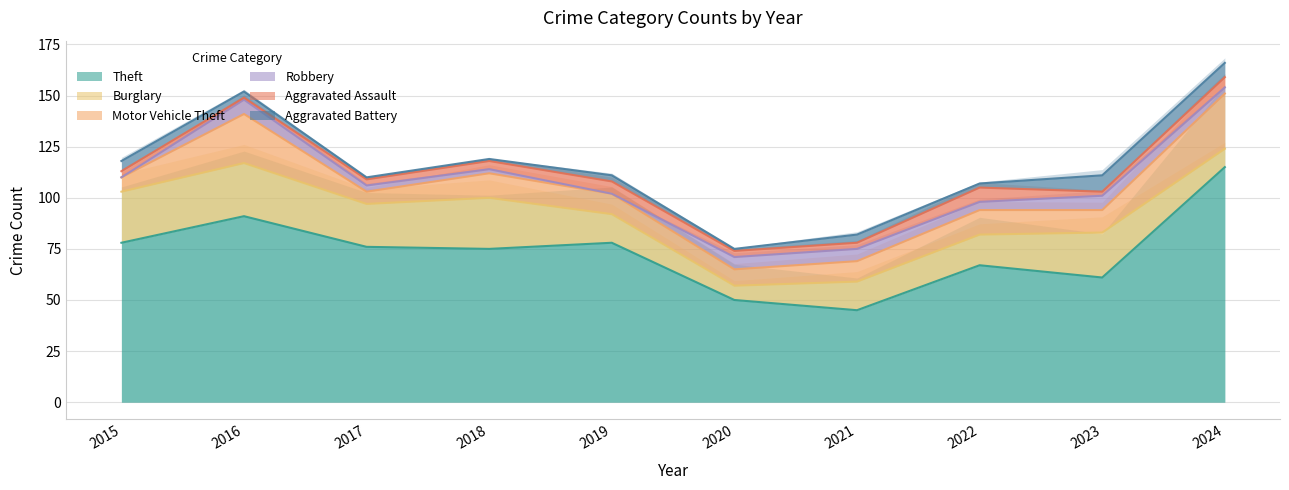

Reading left to right, transcribe all the data shown in this chart.

Theft: 2015=78	2016=91	2017=76	2018=75	2019=78	2020=50	2021=45	2022=67	2023=61	2024=115
Burglary: 2015=25	2016=26	2017=21	2018=25	2019=14	2020=7	2021=14	2022=15	2023=22	2024=9
Motor Vehicle Theft: 2015=7	2016=24	2017=6	2018=12	2019=10	2020=8	2021=10	2022=12	2023=11	2024=27
Robbery: 2015=0	2016=7	2017=3	2018=2	2019=0	2020=6	2021=6	2022=4	2023=7	2024=3
Aggravated Assault: 2015=3	2016=1	2017=3	2018=4	2019=6	2020=3	2021=3	2022=7	2023=2	2024=5
Aggravated Battery: 2015=5	2016=3	2017=1	2018=1	2019=3	2020=1	2021=4	2022=2	2023=8	2024=7